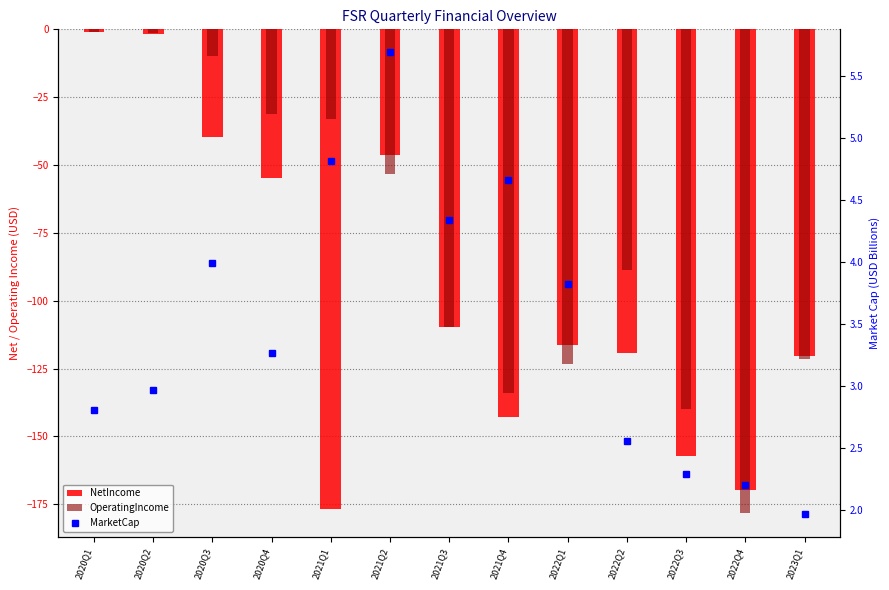

What position from the left is 2021Q2?

6